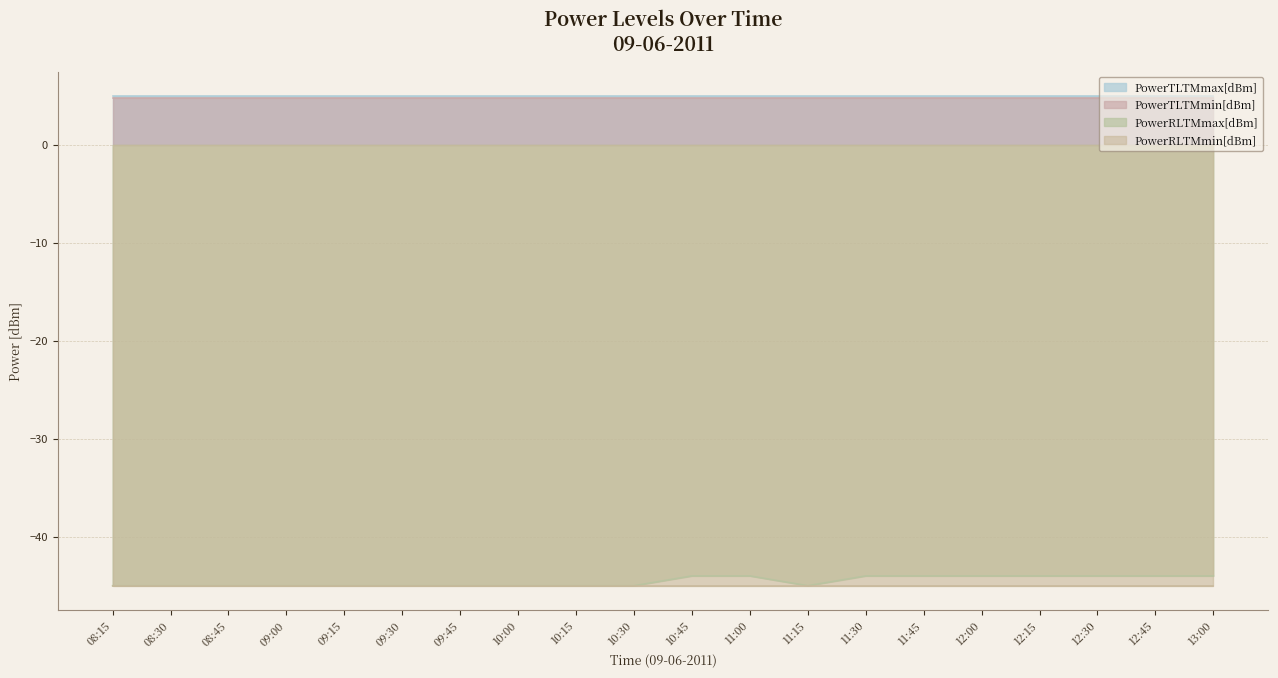

At which category is the sum across all series the highest?

10:45